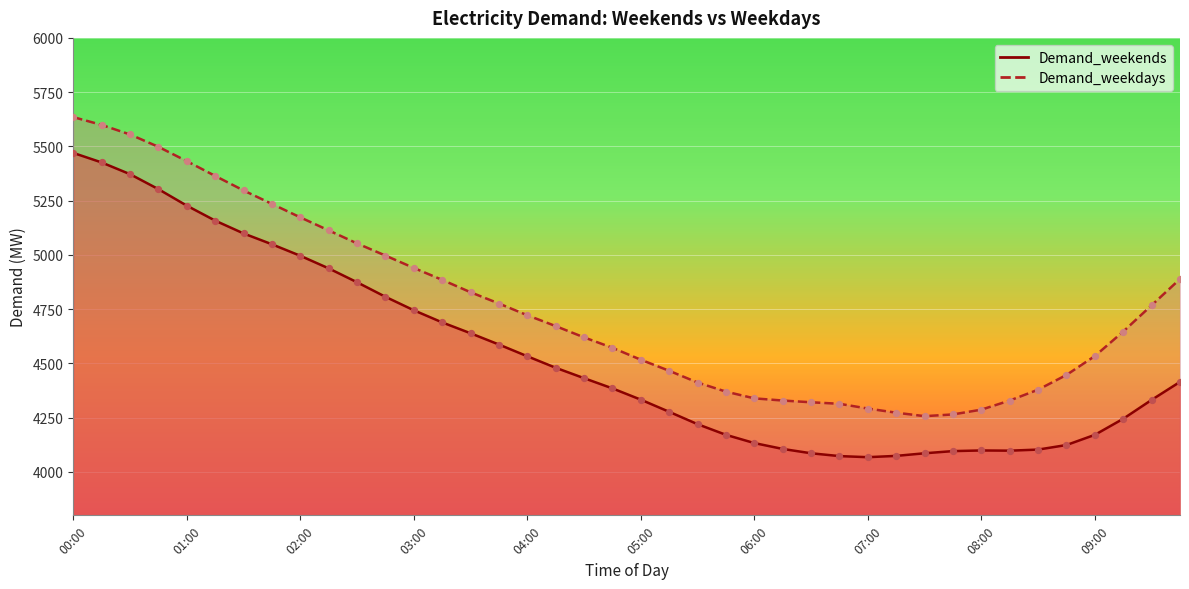

At how many categories does at least one series exceed 4724?

18